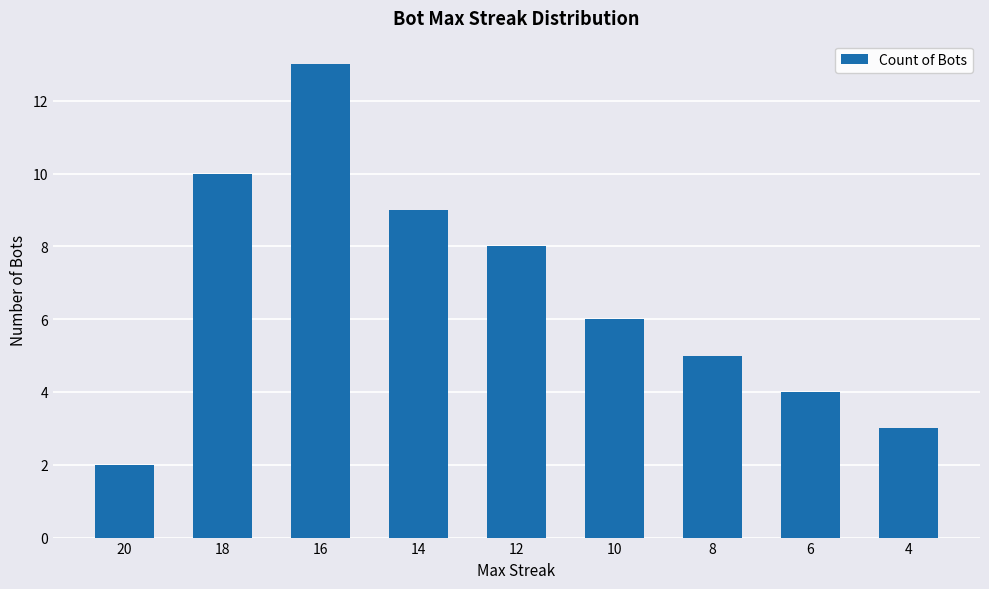

At which category does the chart reach its minimum across all series?

20